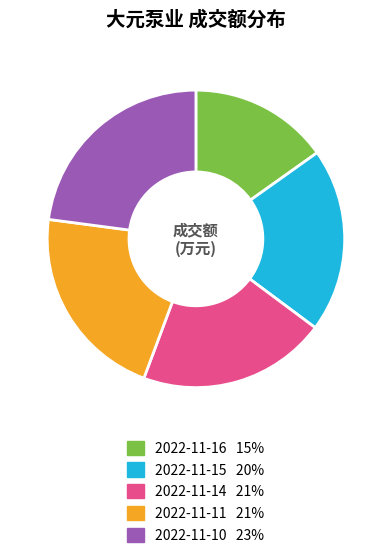

How many segments does this pie chart have?

5